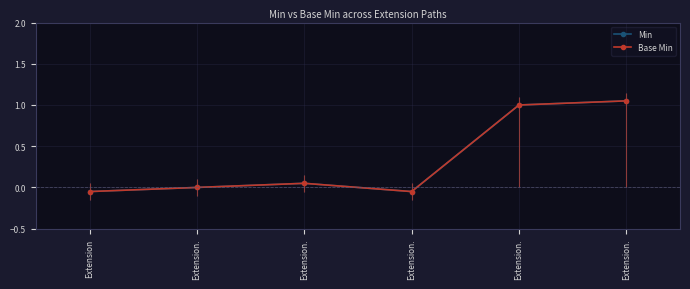

At how many categories does at least one series exceed 1?

1